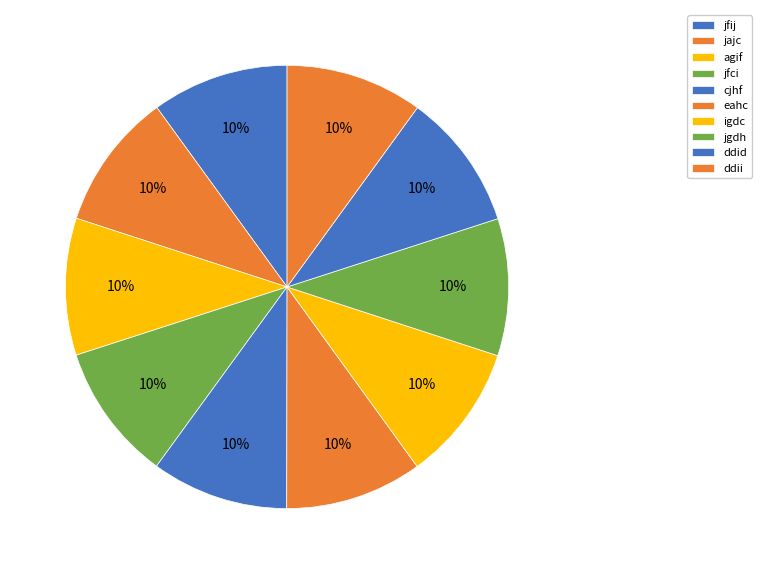

Which slice is the smallest?

jfij